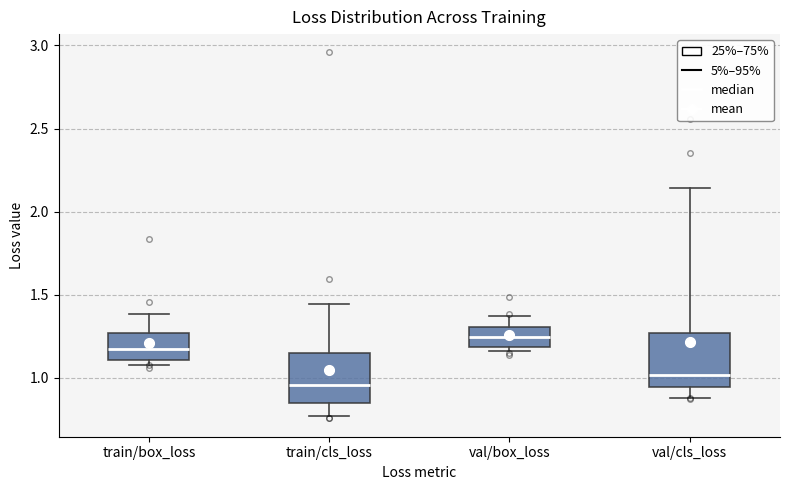

Where does the median line of the box for train/box_loss sit on the y-axis? The values are not printed on the chart, so give them approximately, as read against the axis.

1.20